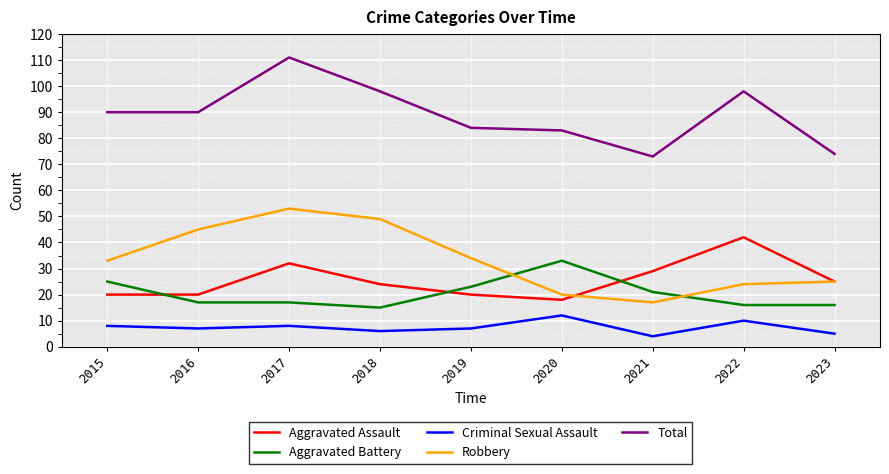

The Total series shows 42 at 2016. True or false?

False